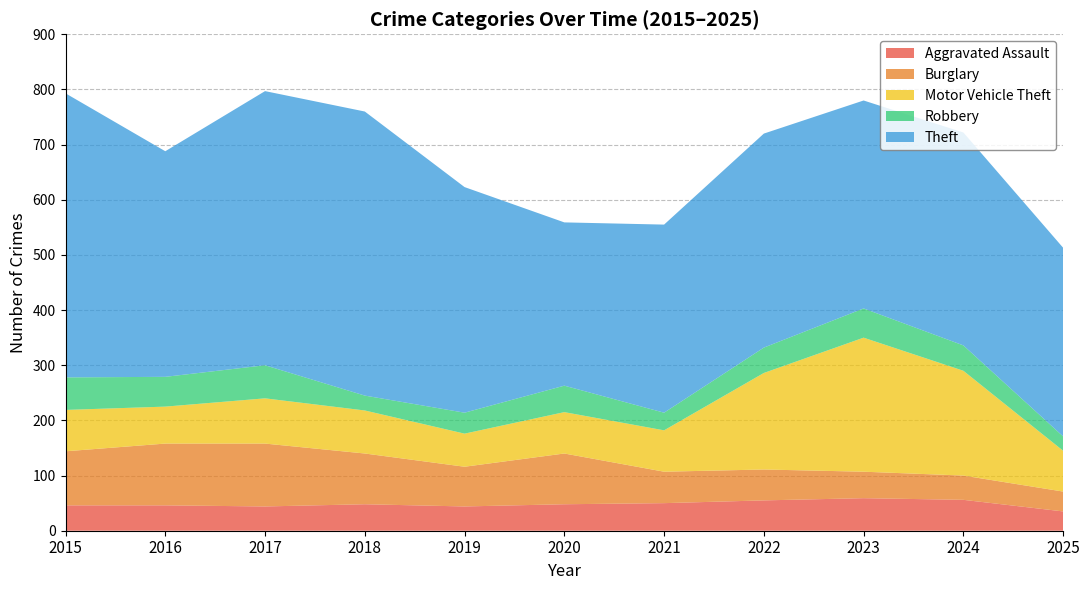

Reading left to right, extract all data points from this chart.

Aggravated Assault: 2015=46	2016=46	2017=44	2018=48	2019=44	2020=48	2021=50	2022=55	2023=59	2024=56	2025=35
Burglary: 2015=98	2016=112	2017=114	2018=92	2019=72	2020=92	2021=57	2022=56	2023=48	2024=44	2025=36
Motor Vehicle Theft: 2015=75	2016=67	2017=82	2018=78	2019=60	2020=75	2021=75	2022=175	2023=243	2024=190	2025=74
Robbery: 2015=59	2016=54	2017=60	2018=27	2019=38	2020=48	2021=32	2022=46	2023=53	2024=46	2025=26
Theft: 2015=515	2016=409	2017=497	2018=515	2019=409	2020=296	2021=341	2022=388	2023=377	2024=386	2025=342